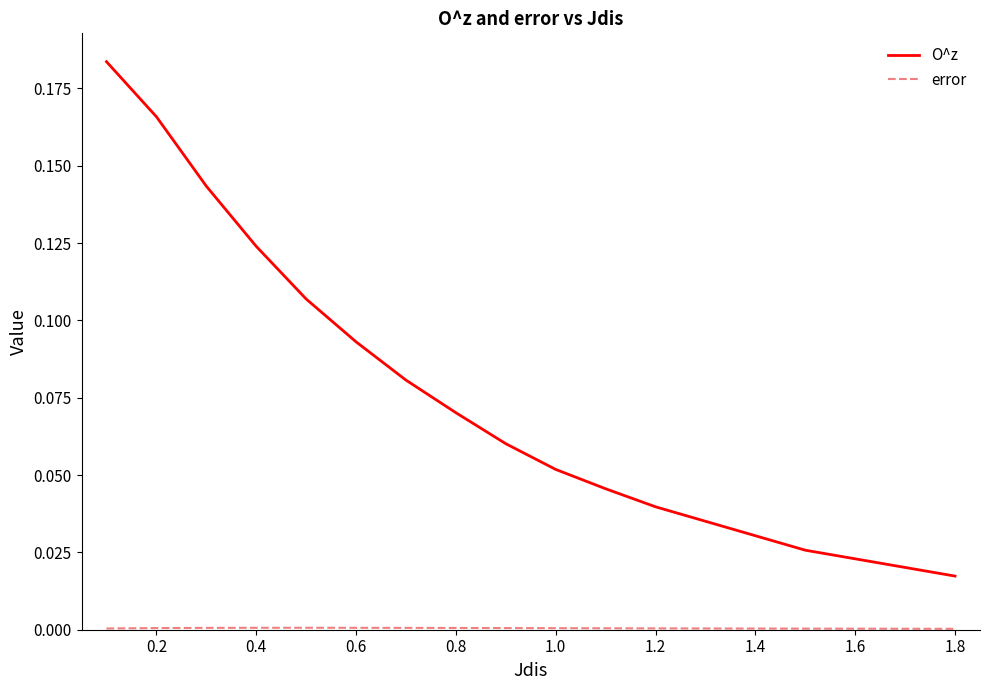

Which series has the largest total across all categories?

O^z